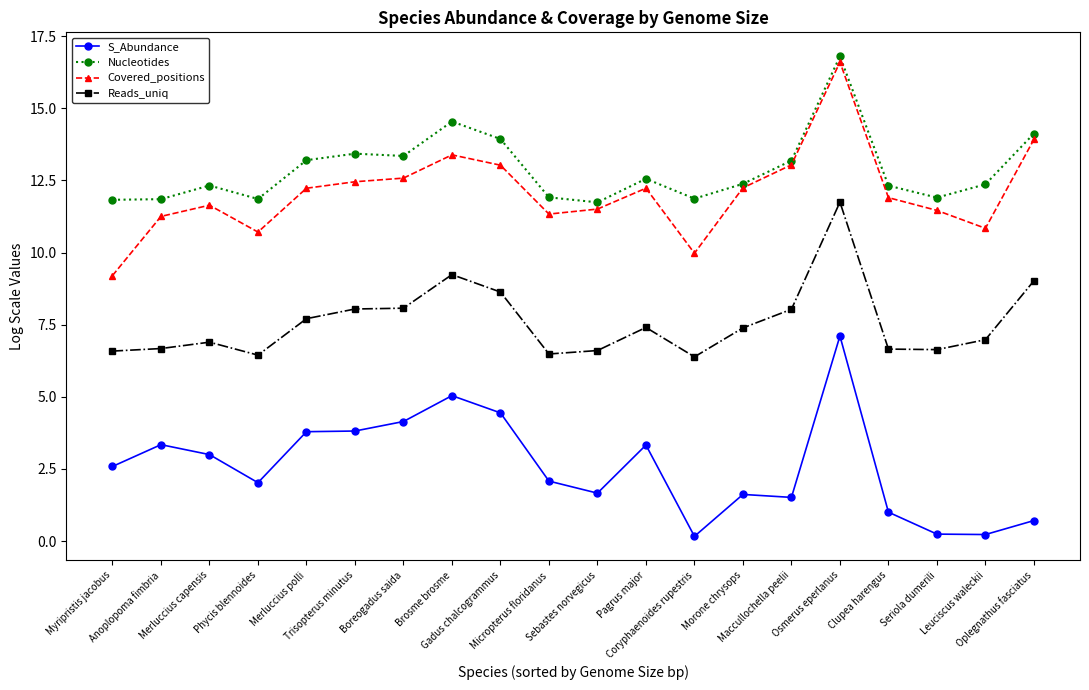

Which series has the largest total across all categories?

Nucleotides